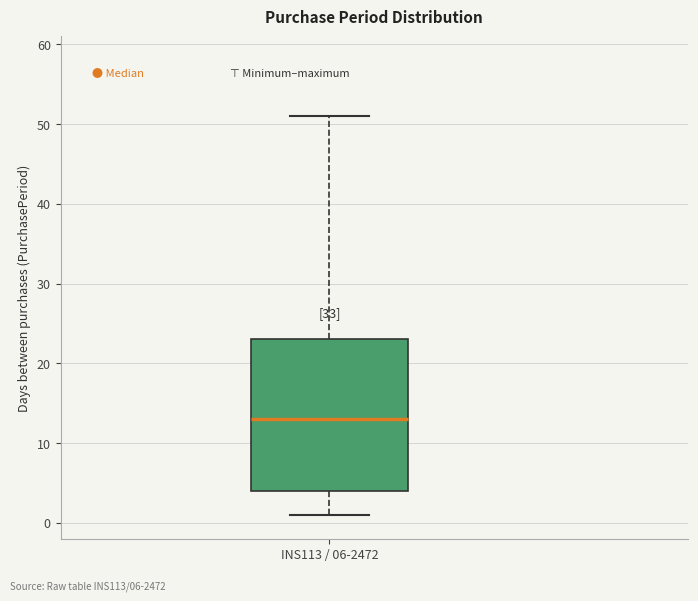

Read this box plot against the y-axis: the position of the median line, the range covered by the box, and the ends of both whiskers. The values are not printed on the chart, so give them approximately, as read against the axis.

median 13, box 4 to 23, whiskers 1 to 51